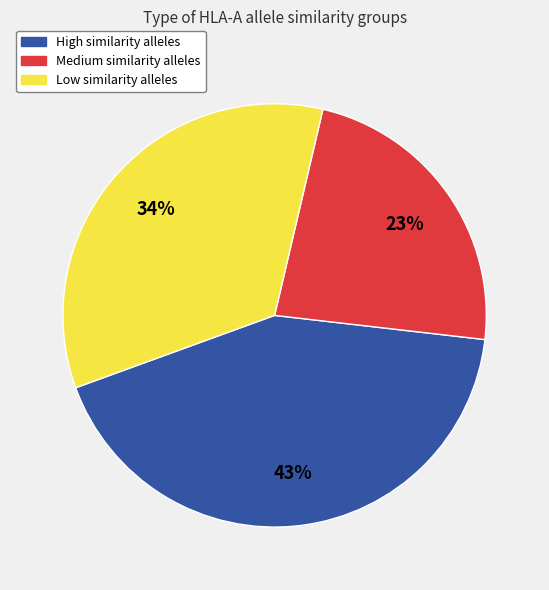

Is there a majority slice in this chart?

No